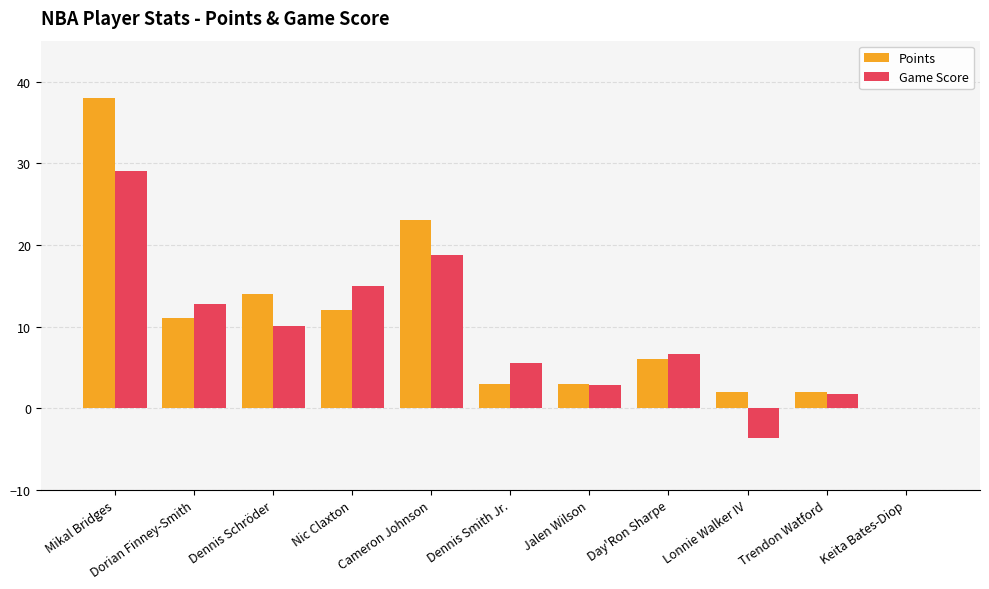

Is it true that Game Score equals -6.4 at Lonnie Walker IV?

False